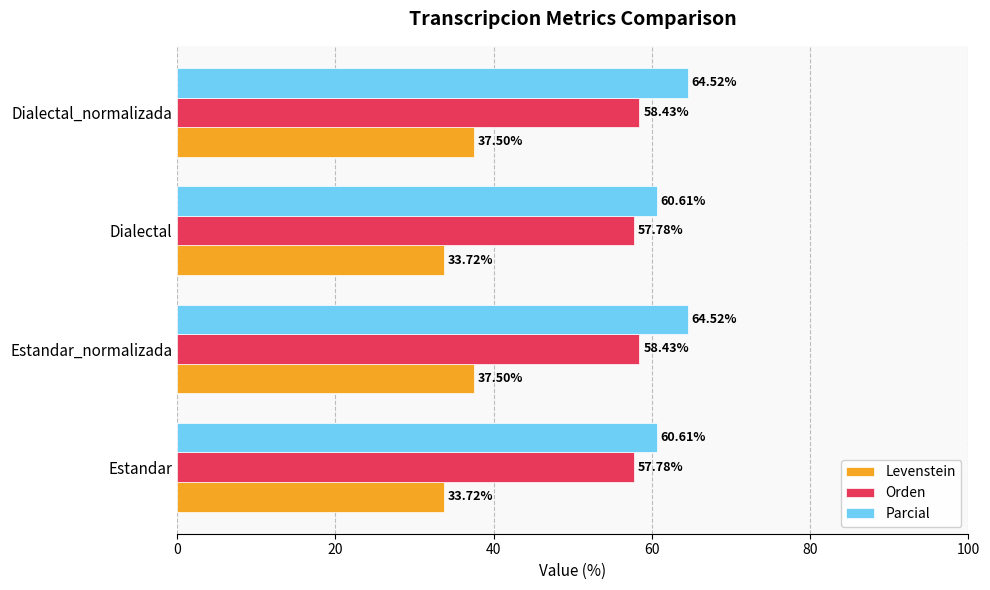

Which series has the largest total across all categories?

Parcial